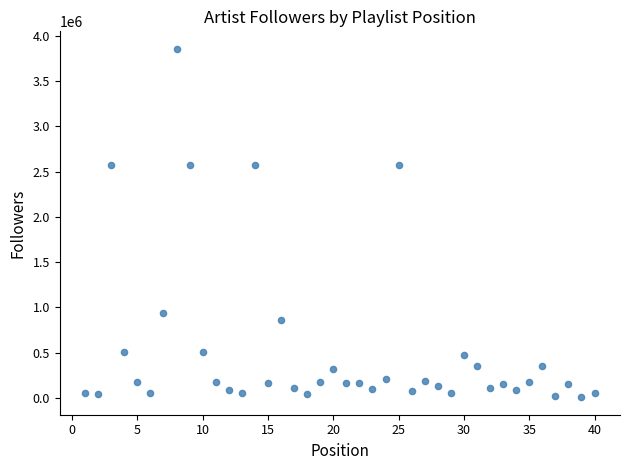

What is the range of X values (max minus min)?

39